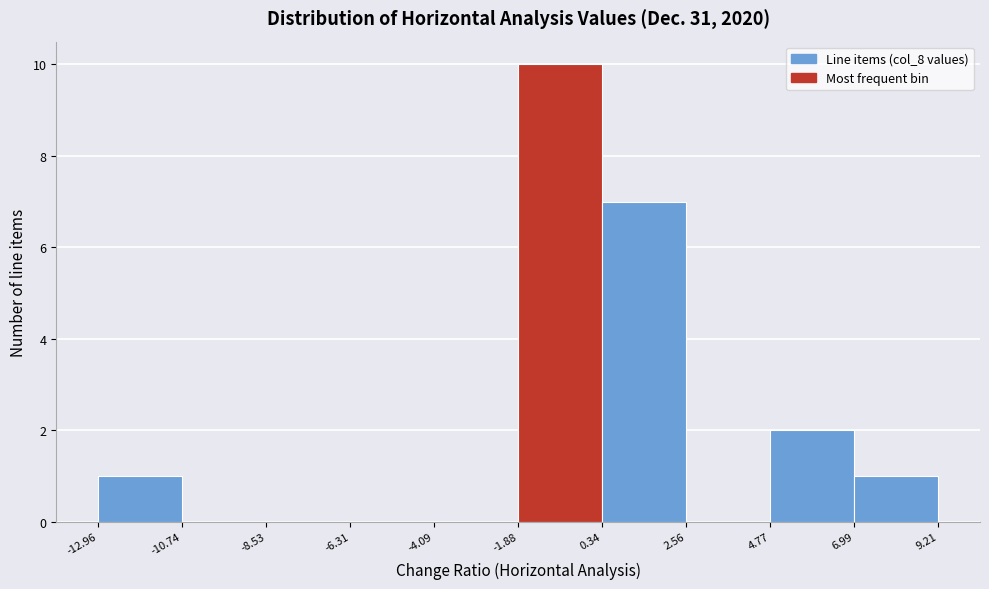

How tall is the bar that spans 6.99 to 9.21 on the x-axis? The values are not printed on the chart, so give them approximately, as read against the axis.

1